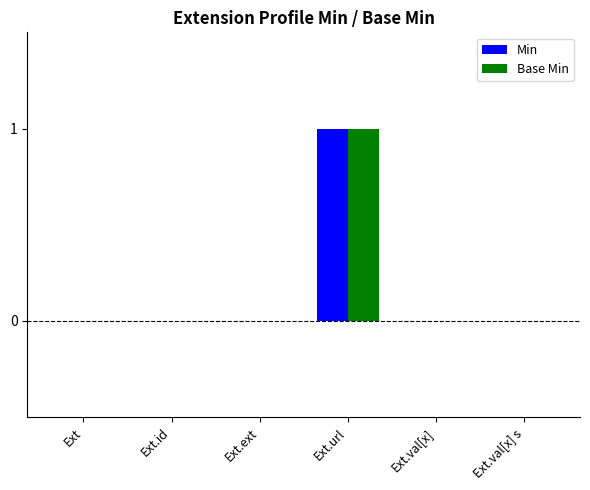

Which category has the highest value in the Min series?

Ext.url